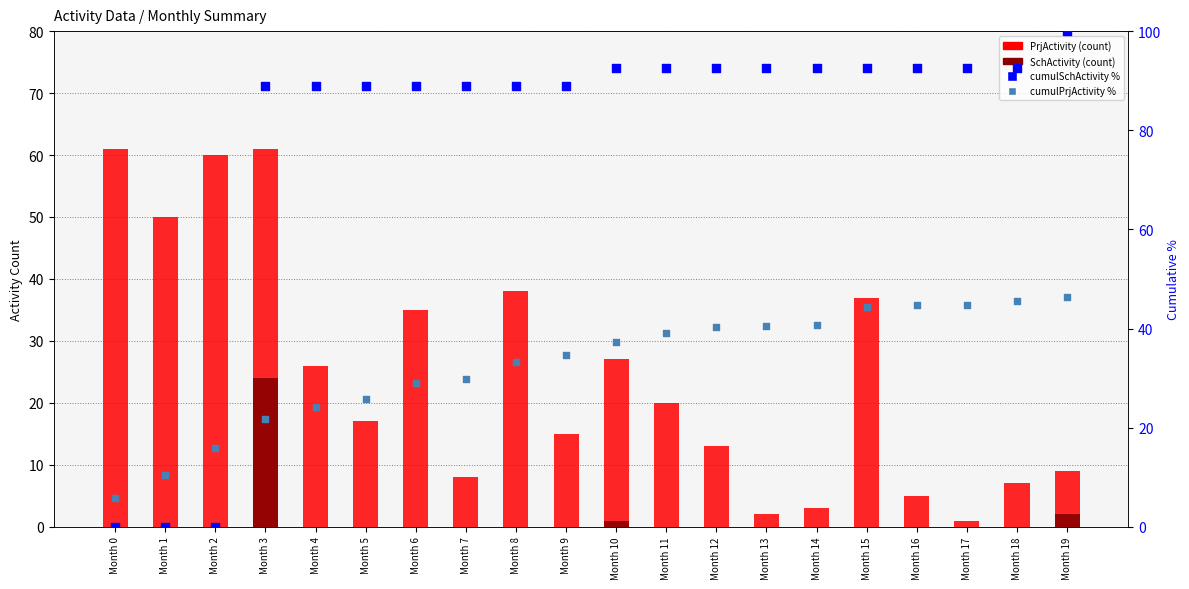

At how many categories does at least one series exceed 59?

19